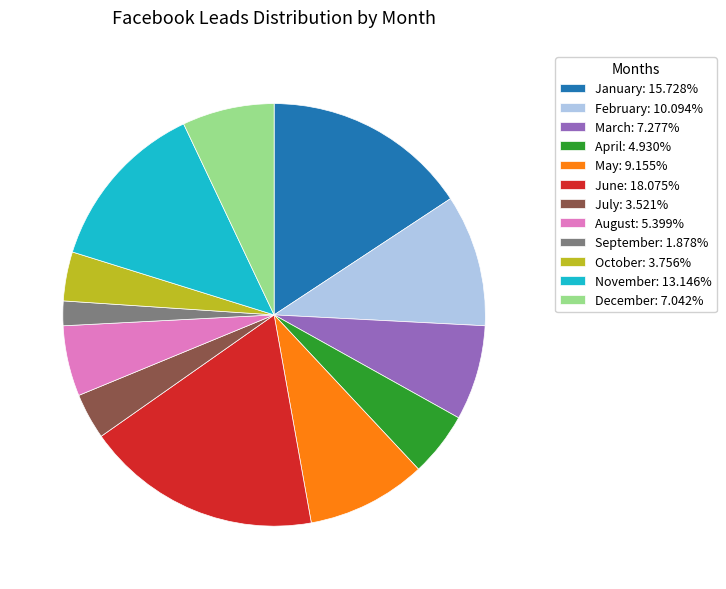

Combined, do November: 13.146% and August: 5.399% account for over 50%?

No